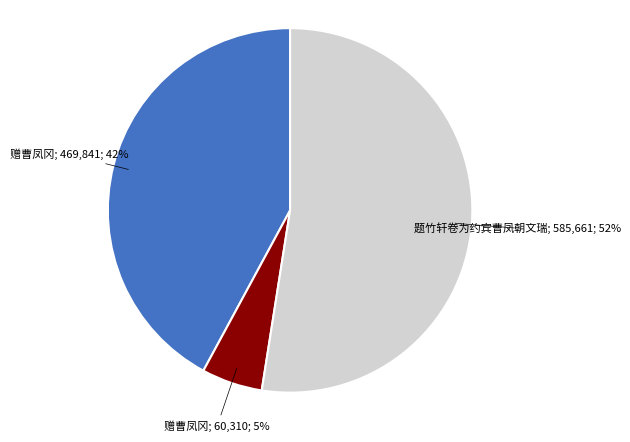

Is there any slice that represents more than half of the pie?

Yes